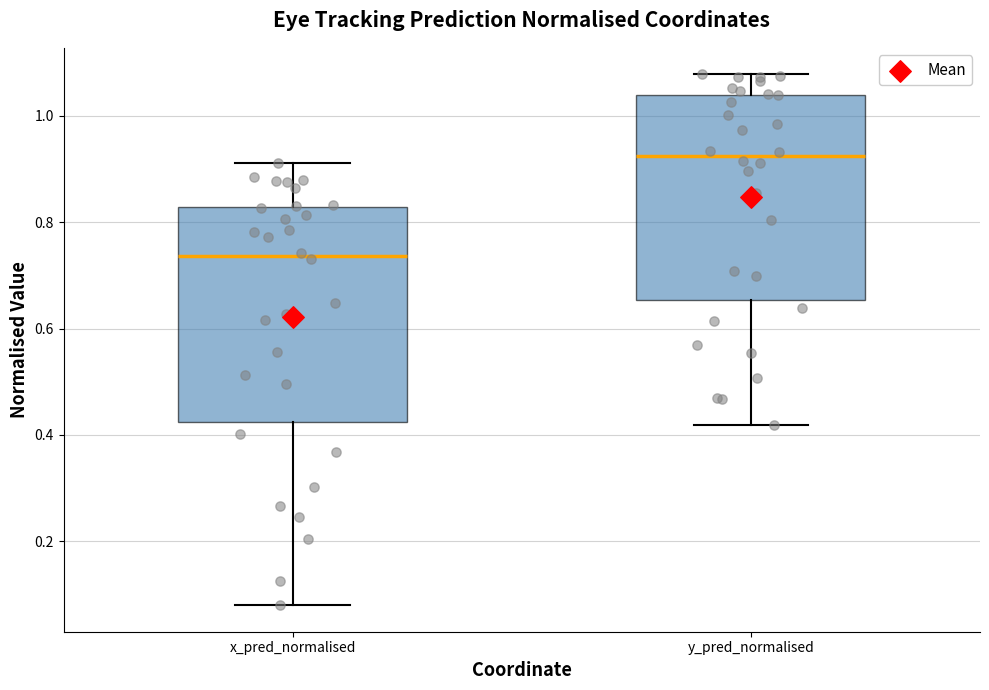

Where does the upper whisker of the box for y_pred_normalised end on the y-axis? The values are not printed on the chart, so give them approximately, as read against the axis.

1.08